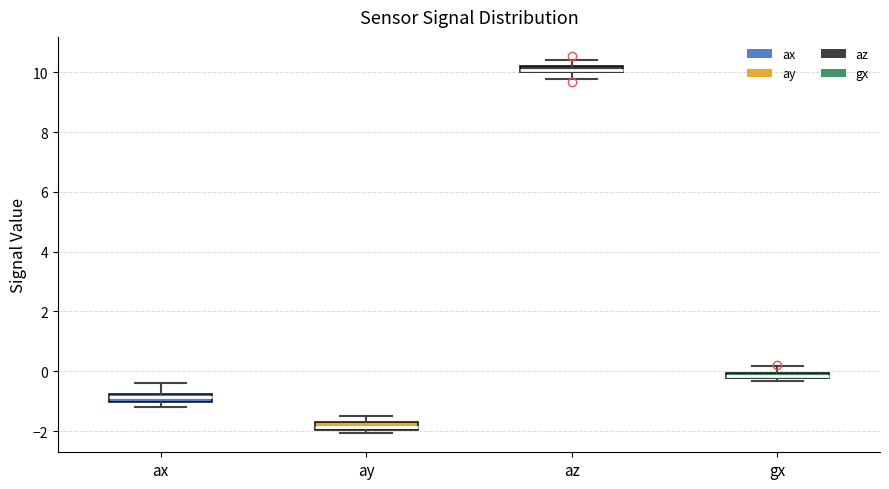

Where does the lower whisker of the box for az end on the y-axis? The values are not printed on the chart, so give them approximately, as read against the axis.

9.8